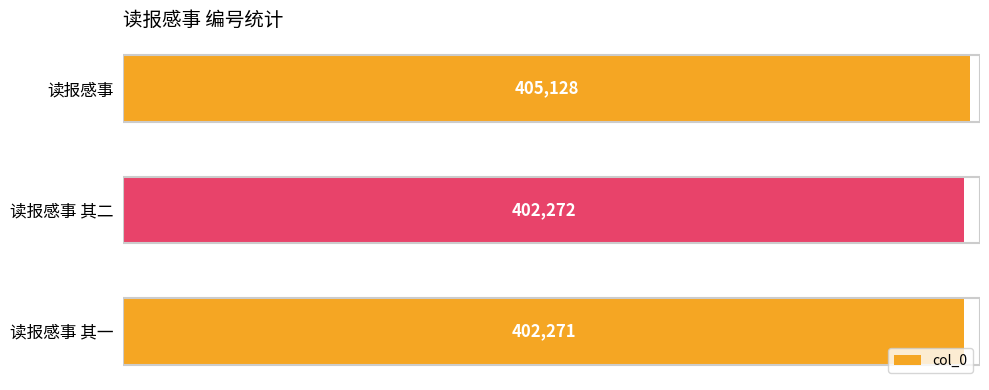

Where is the data nearest to the value 403699?

读报感事 其二